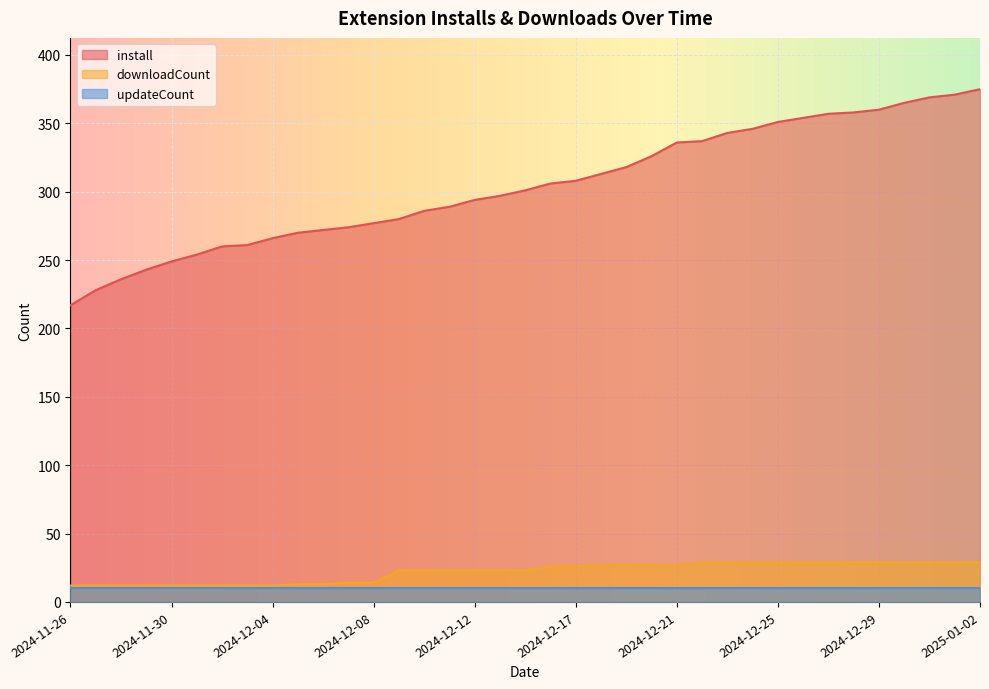

What is the label of the 18th point from the right?

2024-12-16